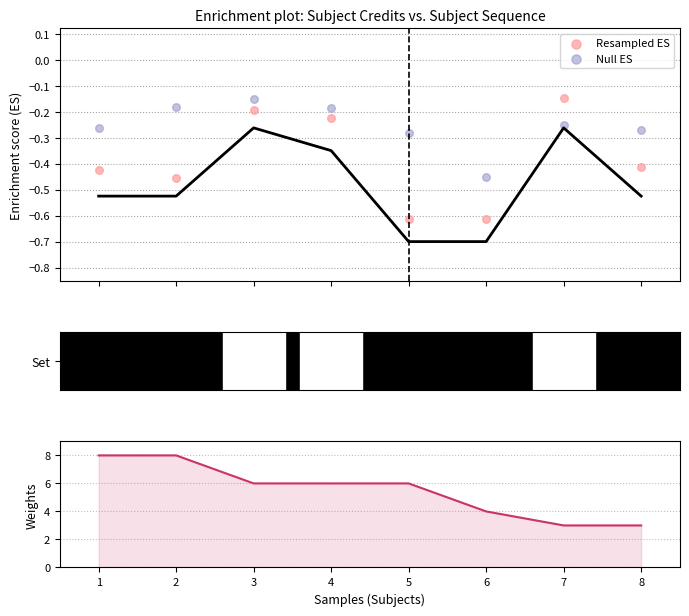

At how many categories does at least one series exceed 3?

6